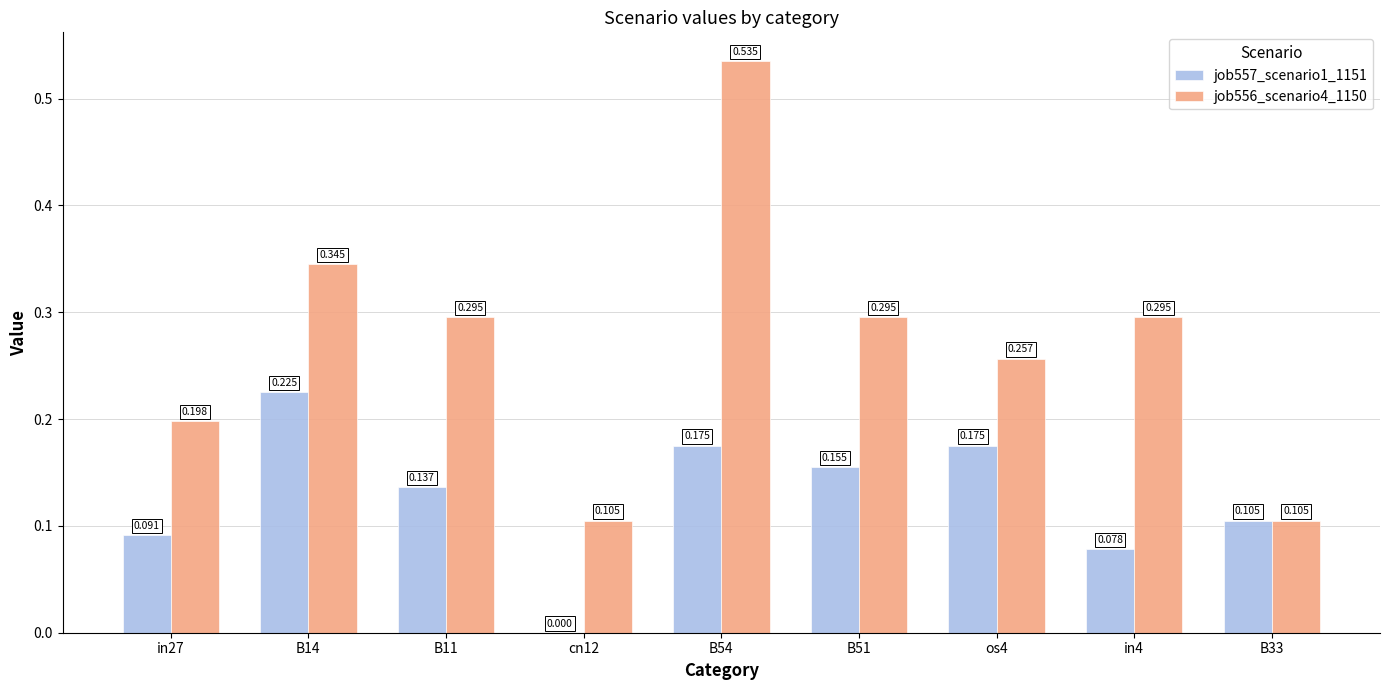

Is the value of job557_scenario1_1151 at B33 greater than the value of job556_scenario4_1150 at B14?

No